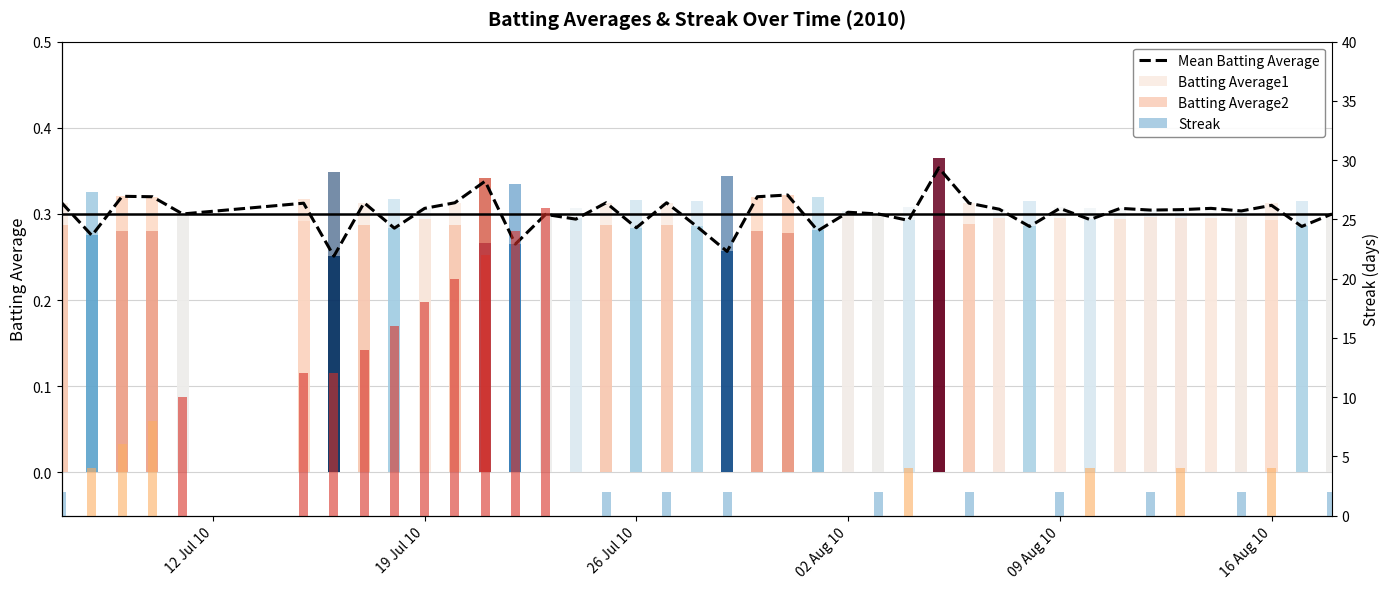

Is it true that the value at 26 Jul 10 is 0.1?

False